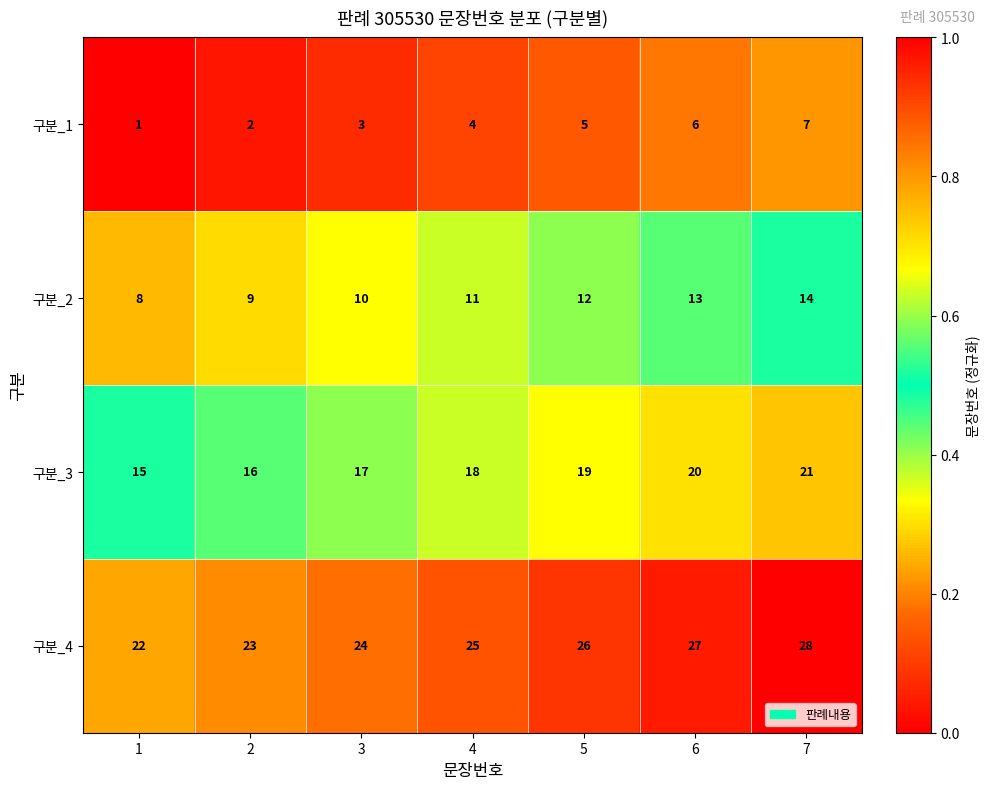

Reading left to right, extract all data points from this chart.

구분_1: 1=1	2=2	3=3	4=4	5=5	6=6	7=7
구분_2: 1=8	2=9	3=10	4=11	5=12	6=13	7=14
구분_3: 1=15	2=16	3=17	4=18	5=19	6=20	7=21
구분_4: 1=22	2=23	3=24	4=25	5=26	6=27	7=28